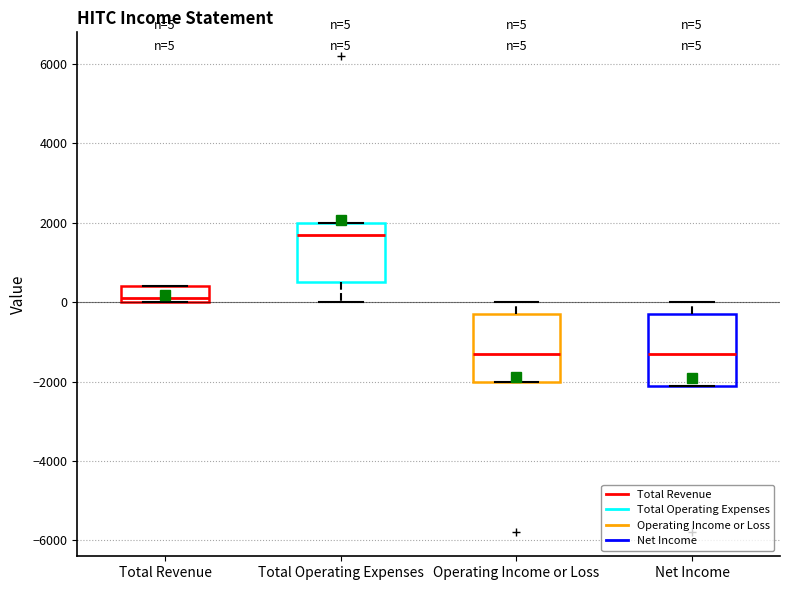

Which box's median line is the highest?

Total Operating Expenses